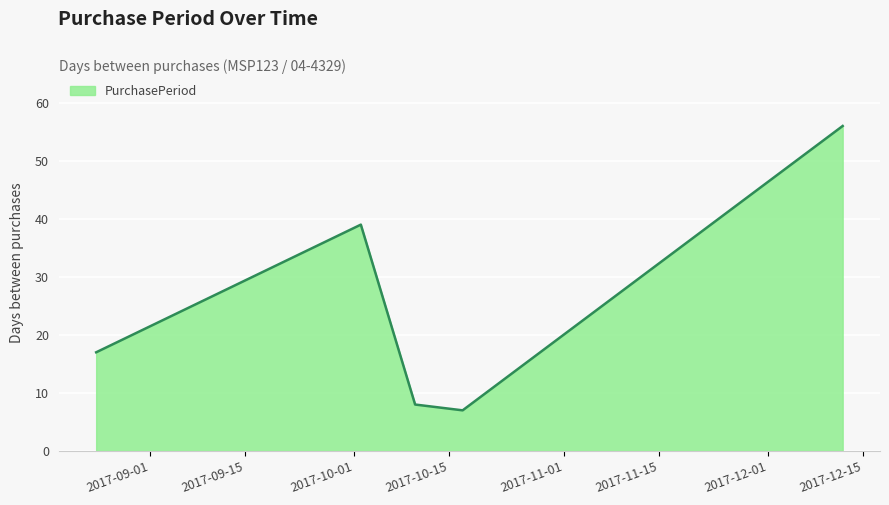

What is the average value?

25